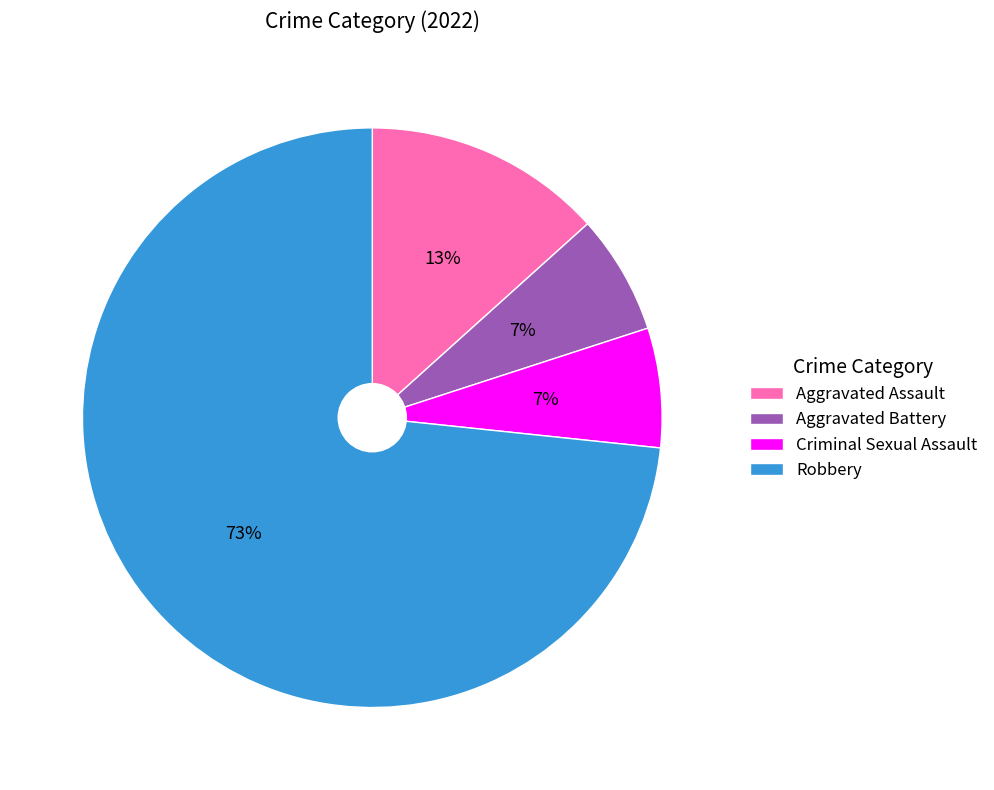

True or false: Aggravated Battery accounts for 7% of the total.

True